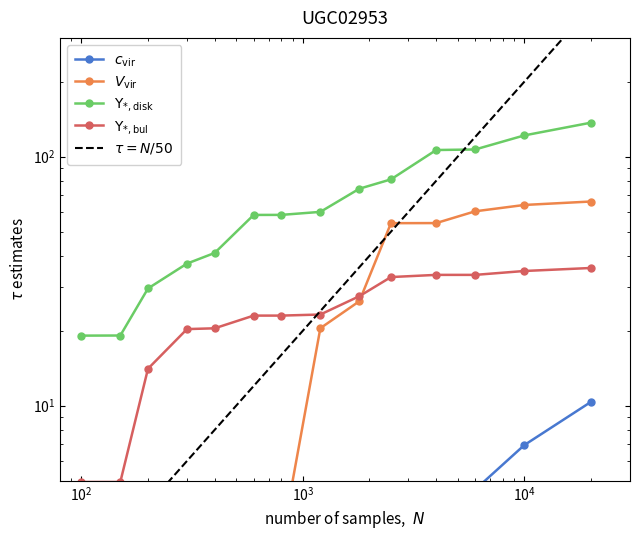

Is this an area chart (filled region under the line)?

No